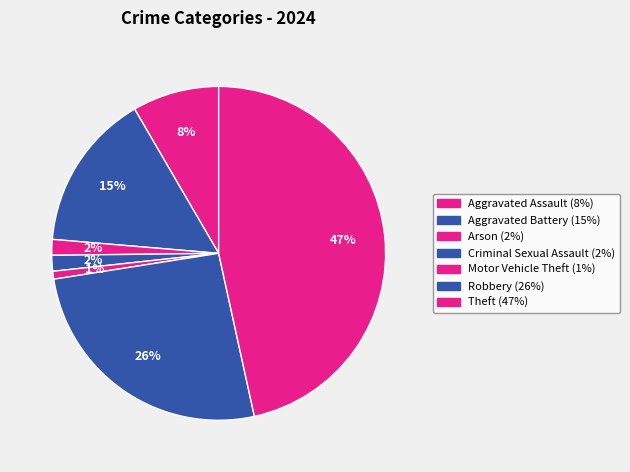

Is there a majority slice in this chart?

No